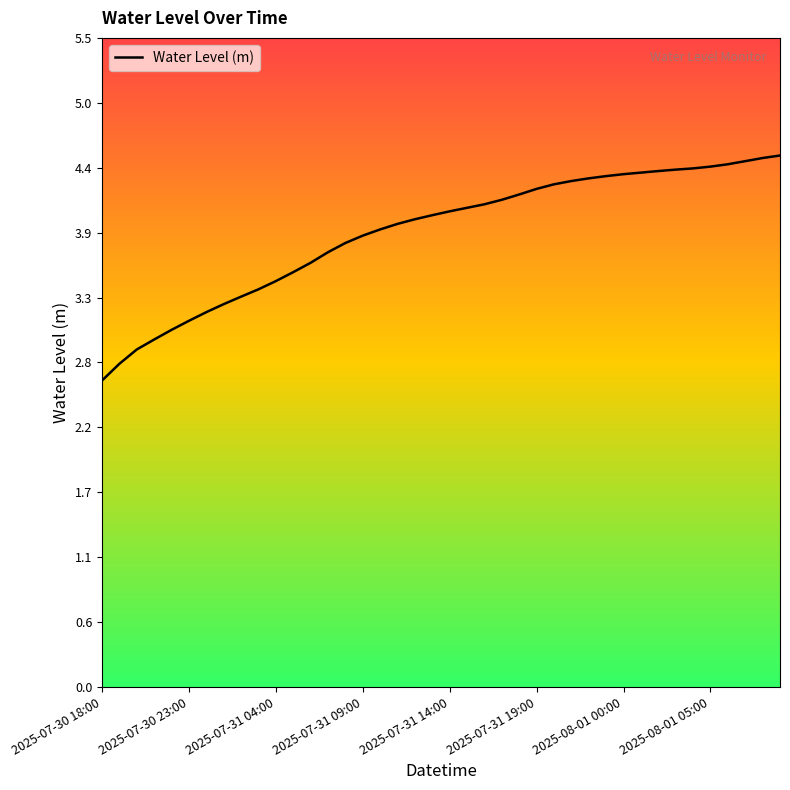

What is the maximum value shown in the chart?

4.5